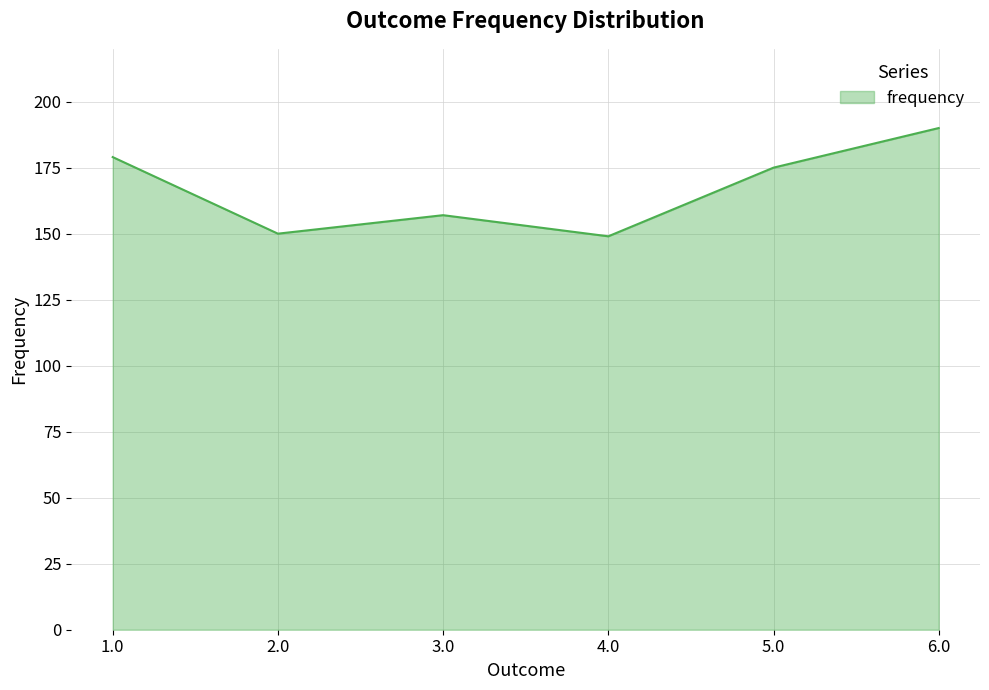

What is the difference between the maximum and minimum values?

41